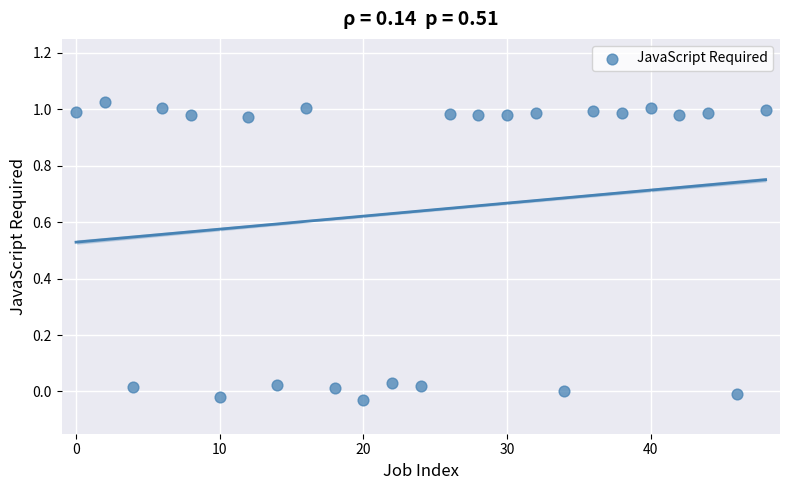

What is the range of Y values (max minus min)?

1.1